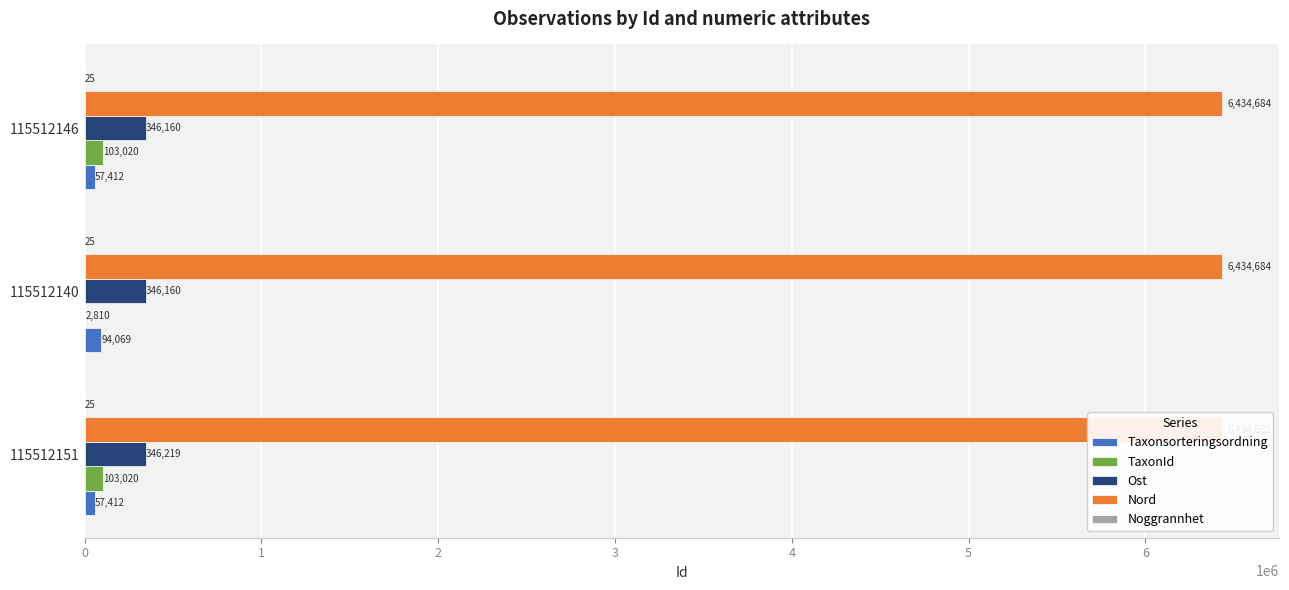

What are all the series names shown in the legend?

Taxonsorteringsordning, TaxonId, Ost, Nord, Noggrannhet